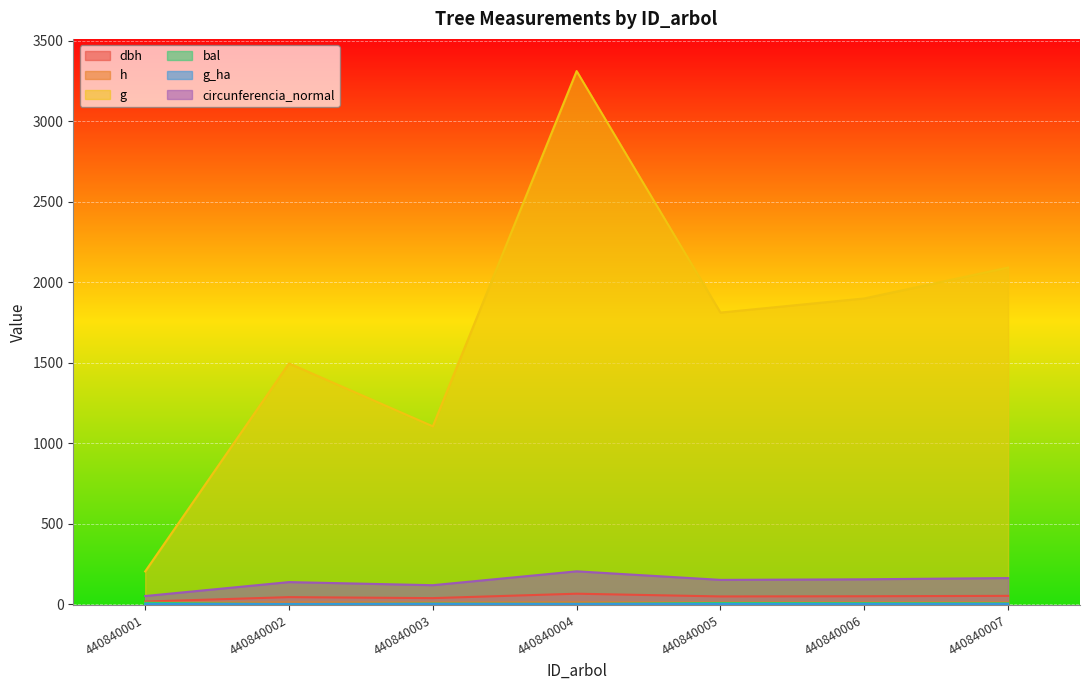

True or false: g_ha has a value of 2.1 at 440840002.

True